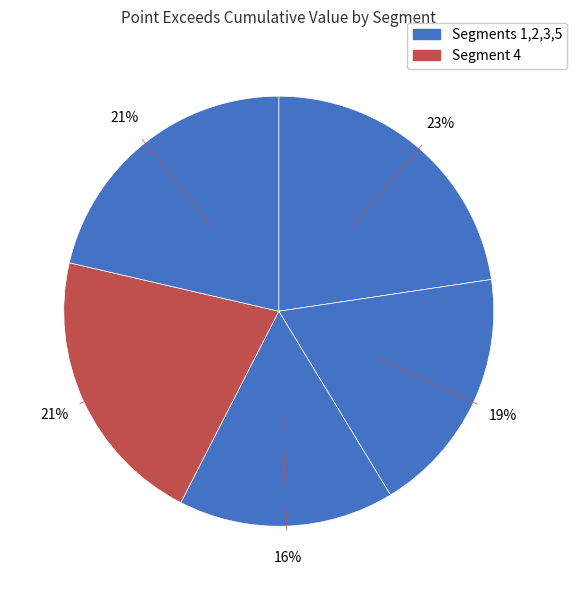

Count the number of slices in the pie.

5